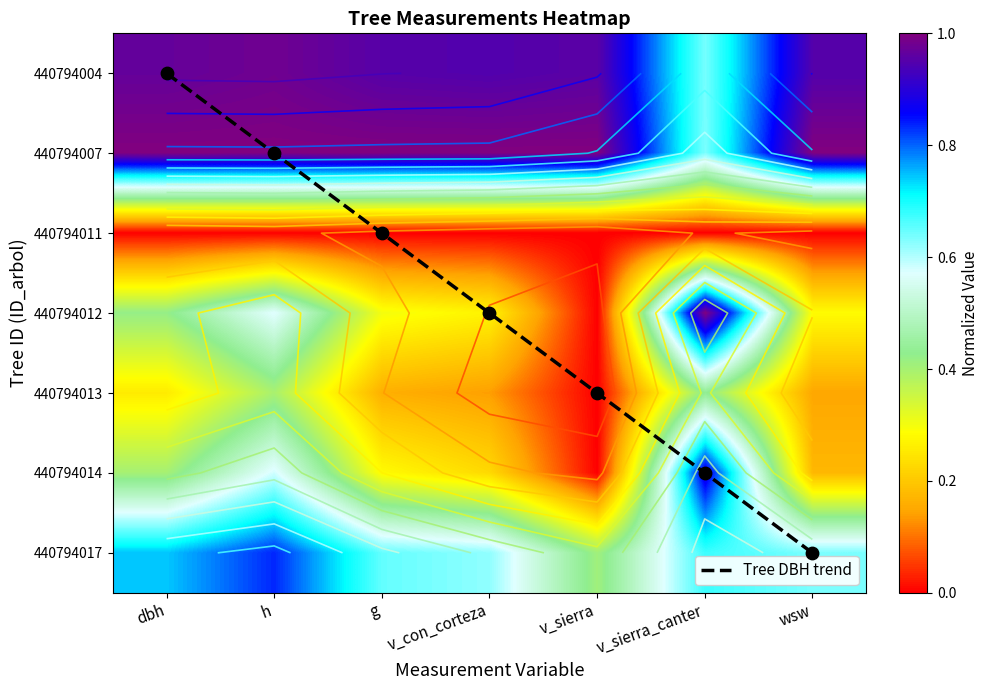

Rank the series at wsw from lowest to highest value.

440794011, 440794013, 440794014, 440794012, 440794017, 440794004, 440794007, Tree DBH trend